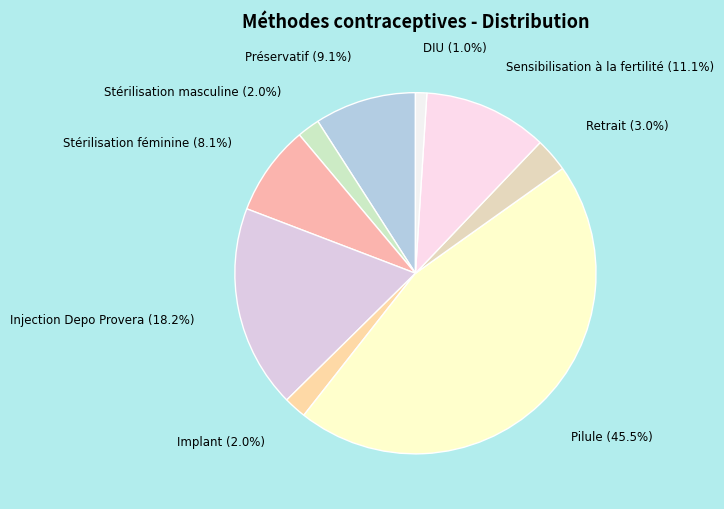

Does Pilule represent more than half of the total?

No